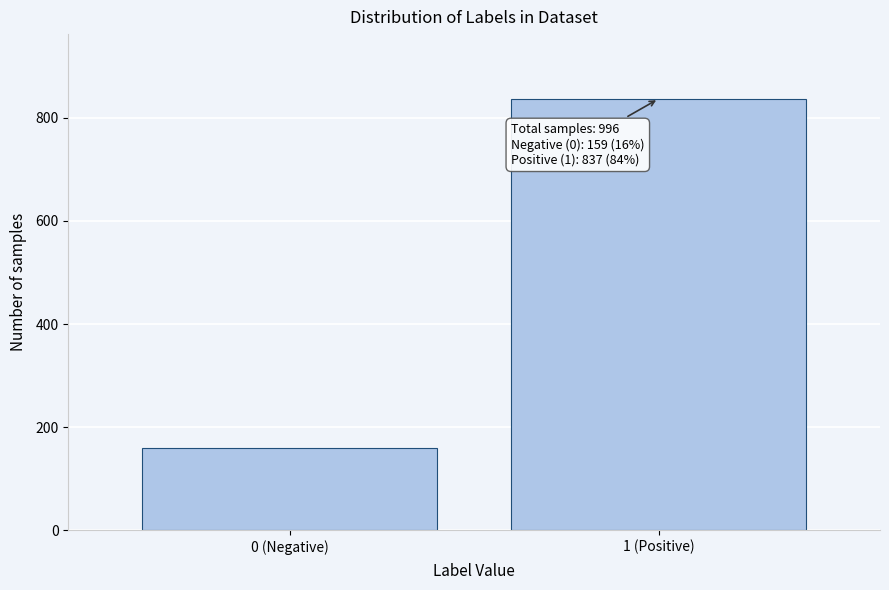

Reading left to right, extract all data points from this chart.

159	837